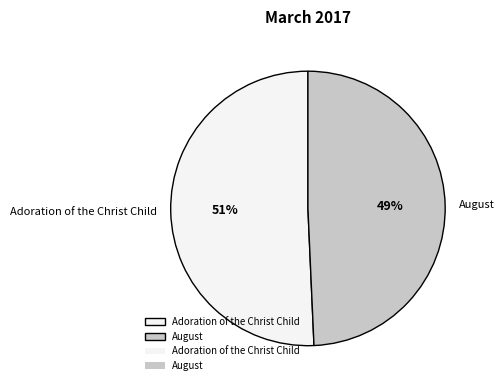

Between August and Adoration of the Christ Child, which is larger?

Adoration of the Christ Child